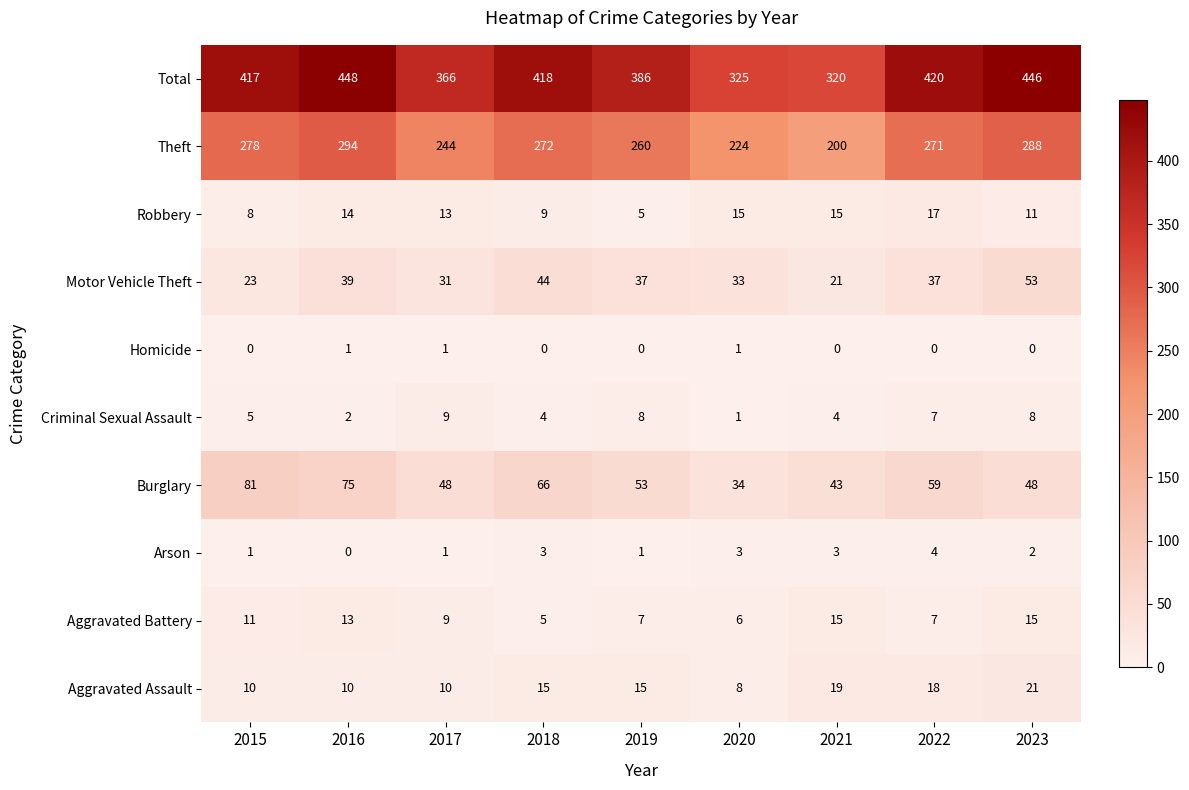

What is the difference between the highest and lowest values at 2023?

446